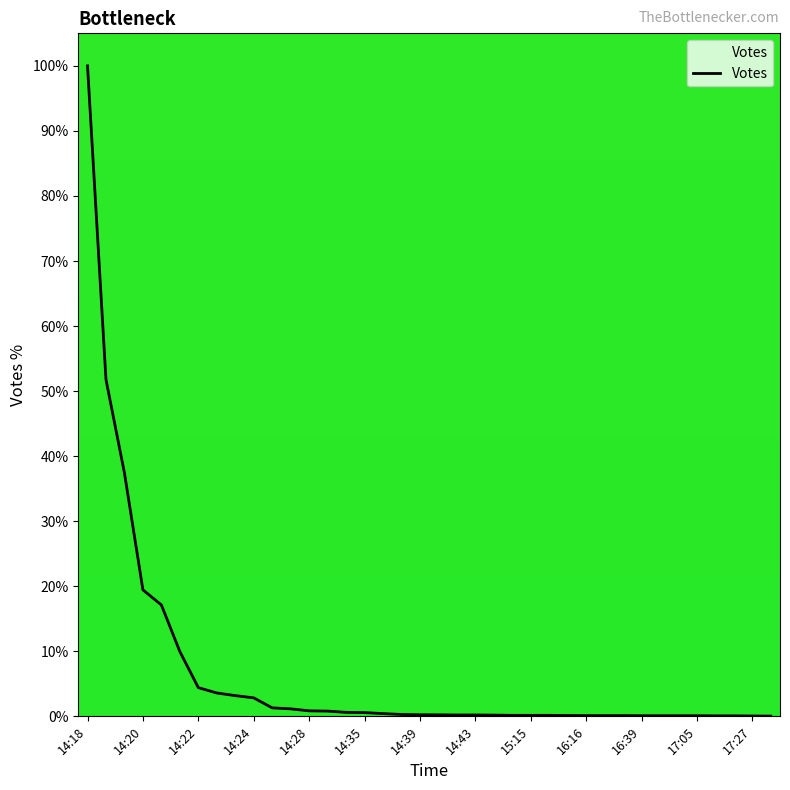

What is the greatest value displayed?

100.0